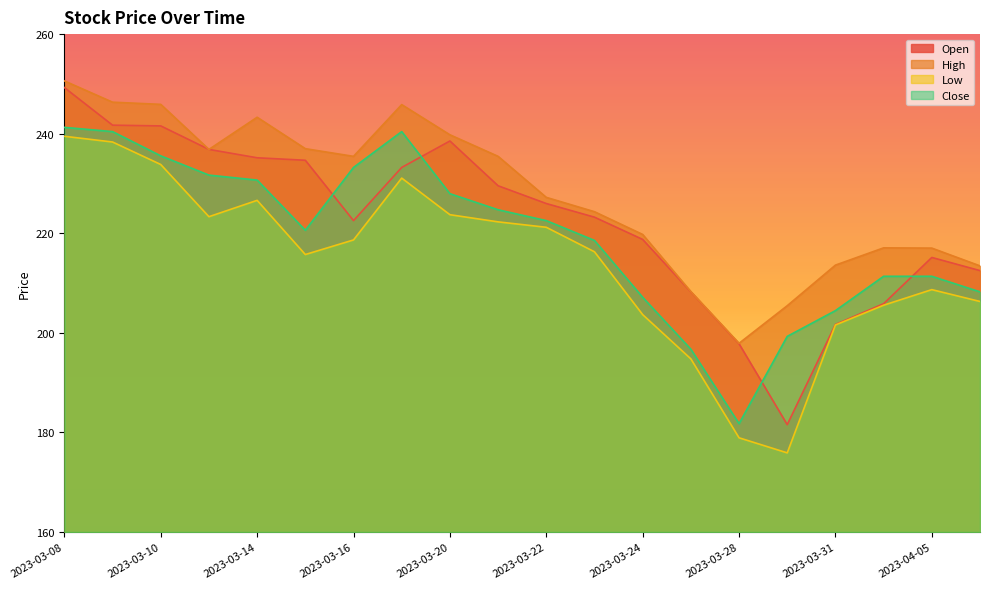

How many lines are shown in the chart?

4